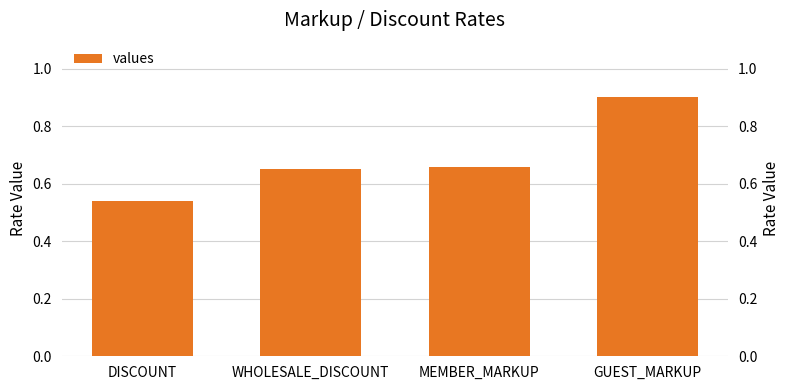

True or false: the data shows 0.7 at WHOLESALE_DISCOUNT.

True